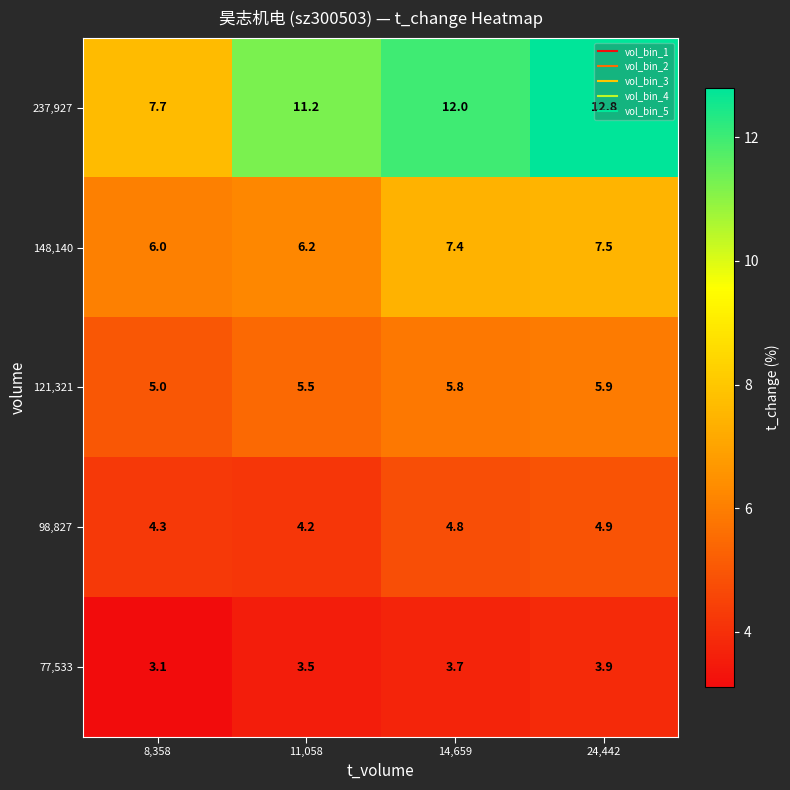

What is the sum of all 121,321 values?

22.2